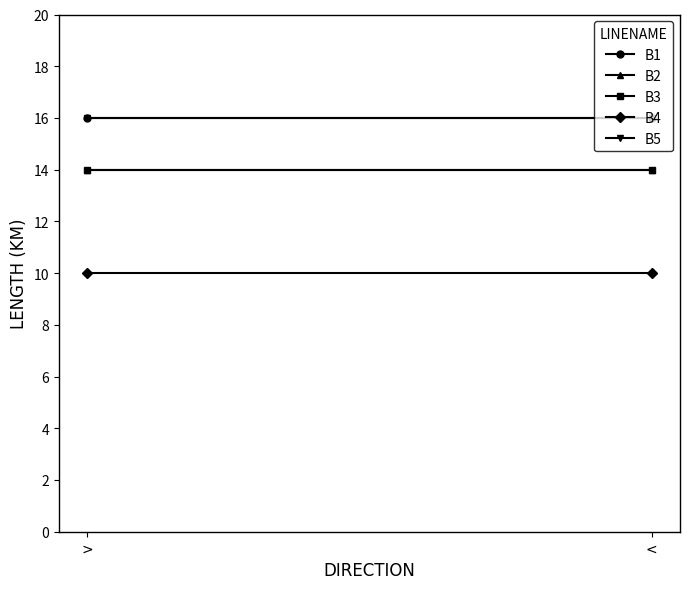

How many lines are shown in the chart?

5